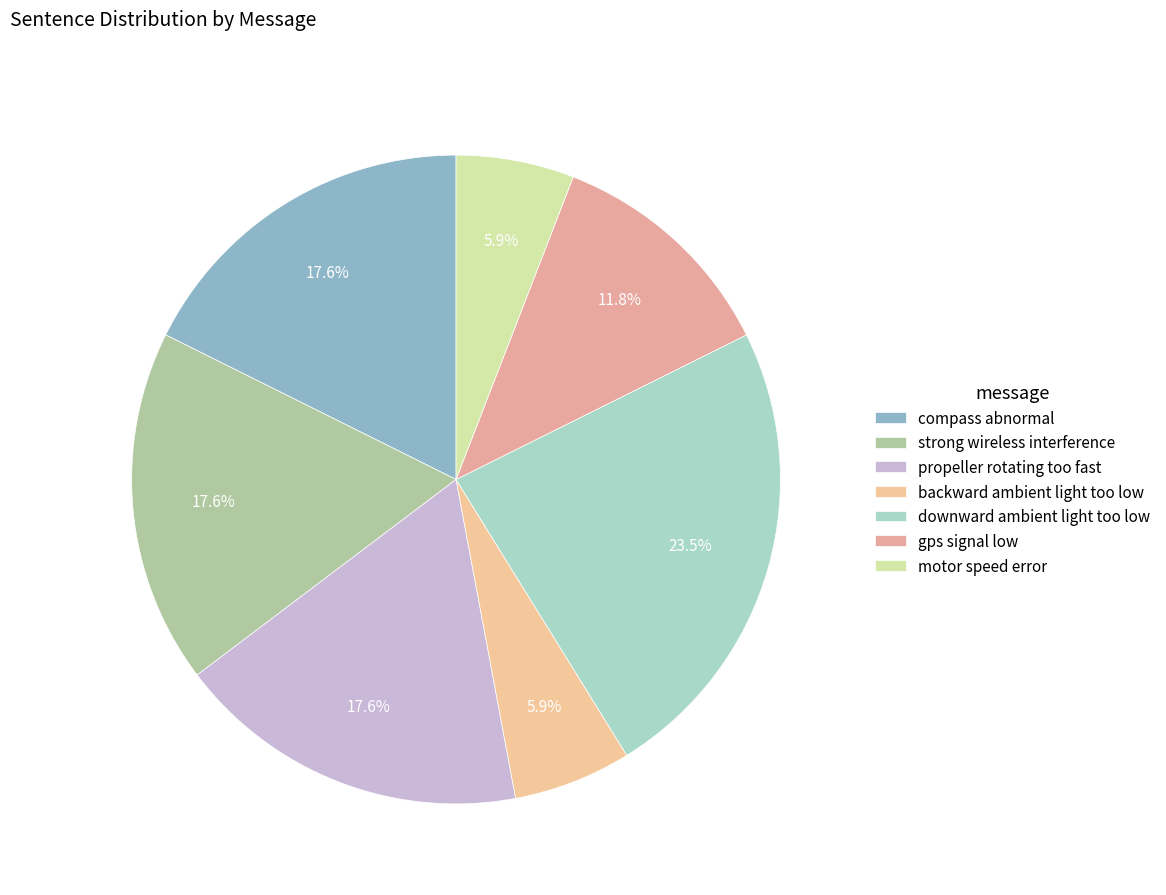

To the nearest percent, what is the difference between the propeller rotating too fast and gps signal low slice percentages?

6%